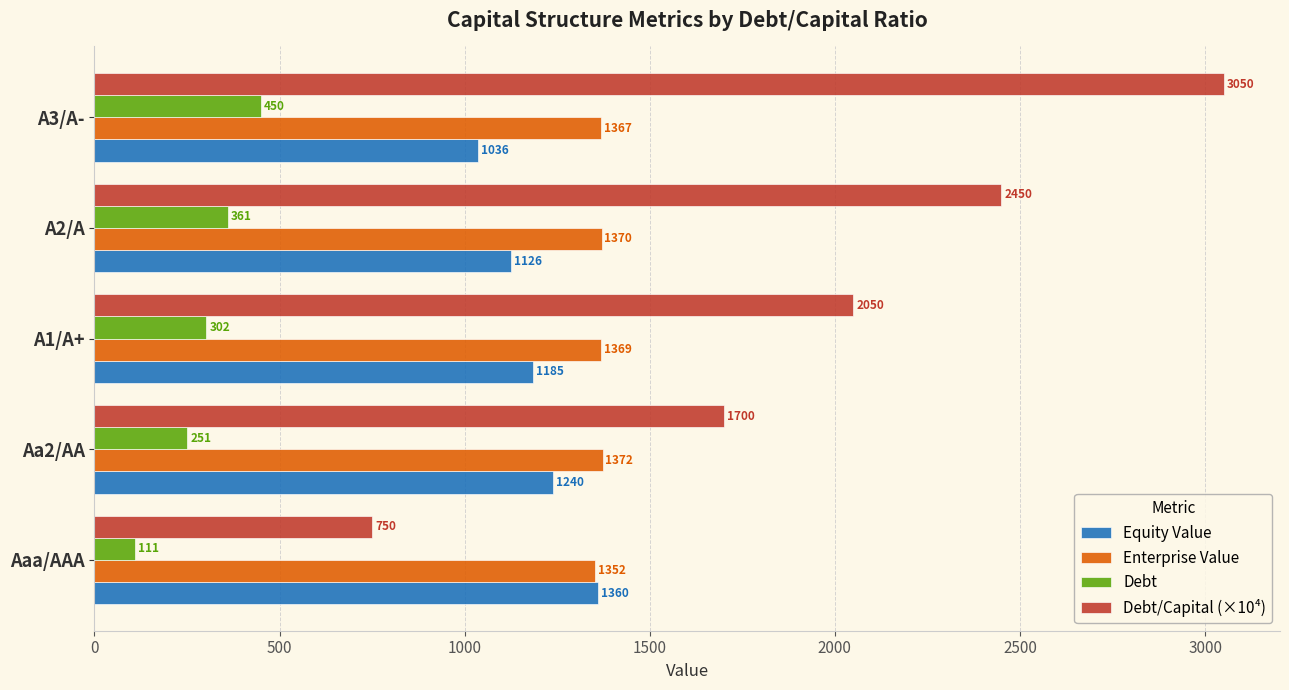

Where is Debt nearest to the value 280?

A1/A+